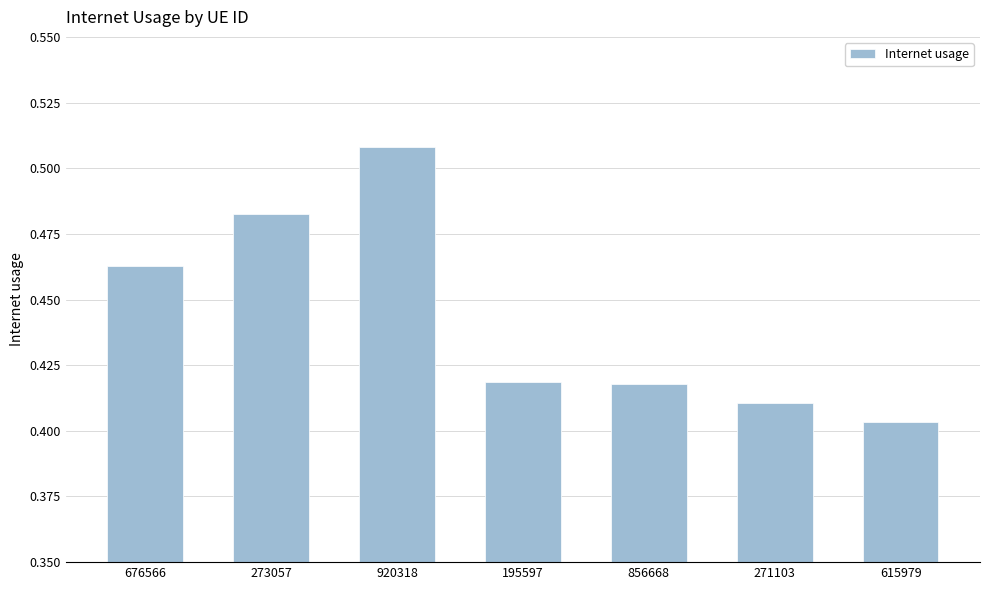

Count the values in the range 0 to 1.

7